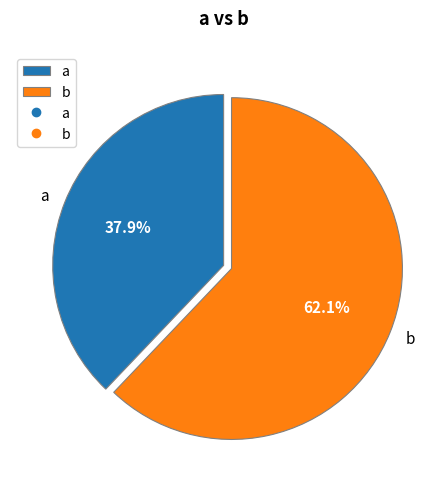

How many segments does this pie chart have?

2